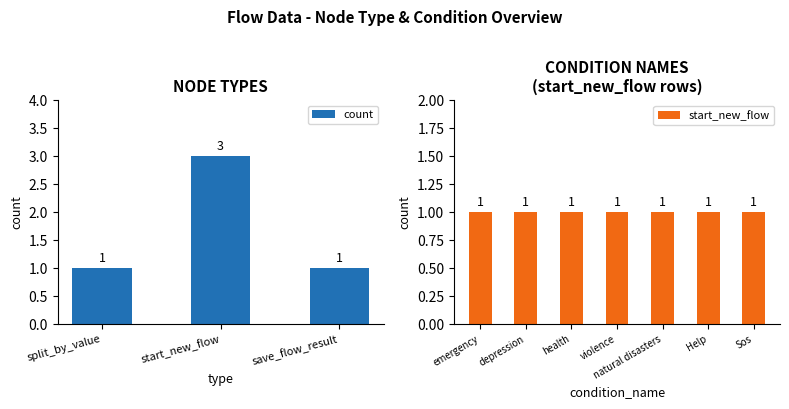

The chart shows a value of 2 at split_by_value. True or false?

False